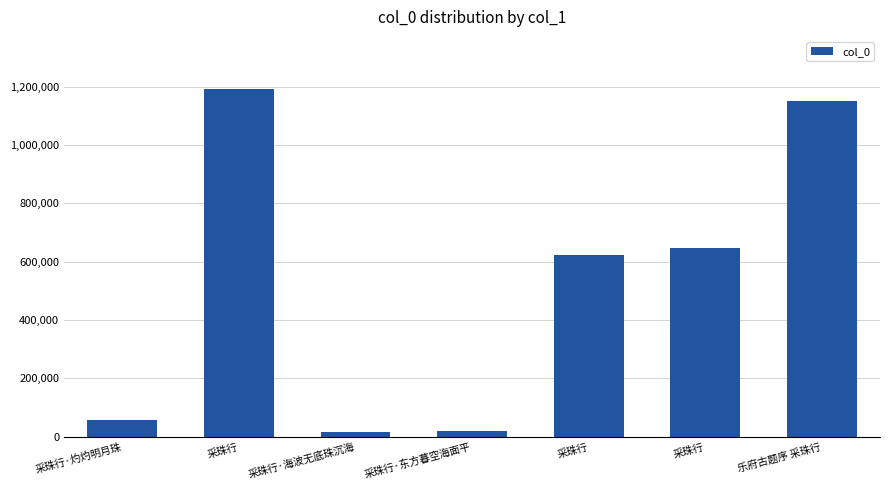

What is the change in value from 采珠行 to 乐府古题序 采珠行?

-42183